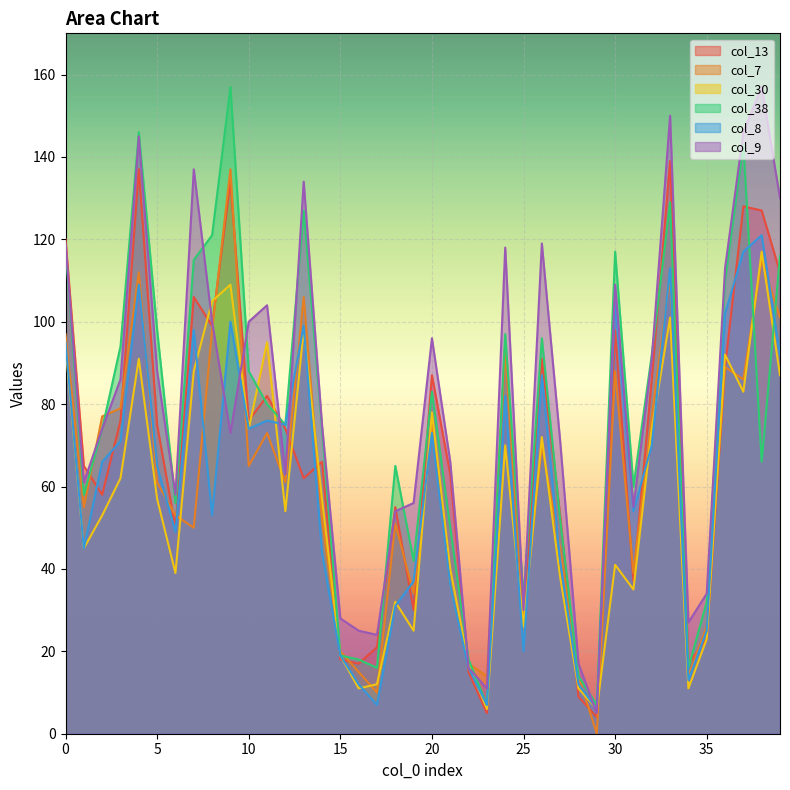

In col_8, how many points are lower than both neighbors (excluding endpoints)?

11